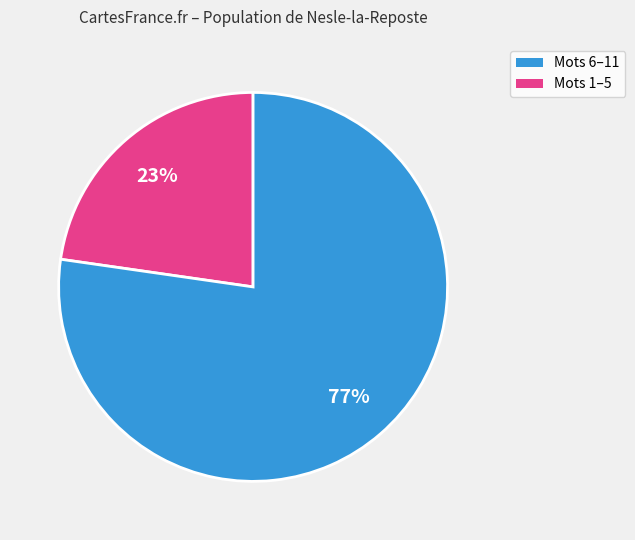

Is there any slice that represents more than half of the pie?

Yes